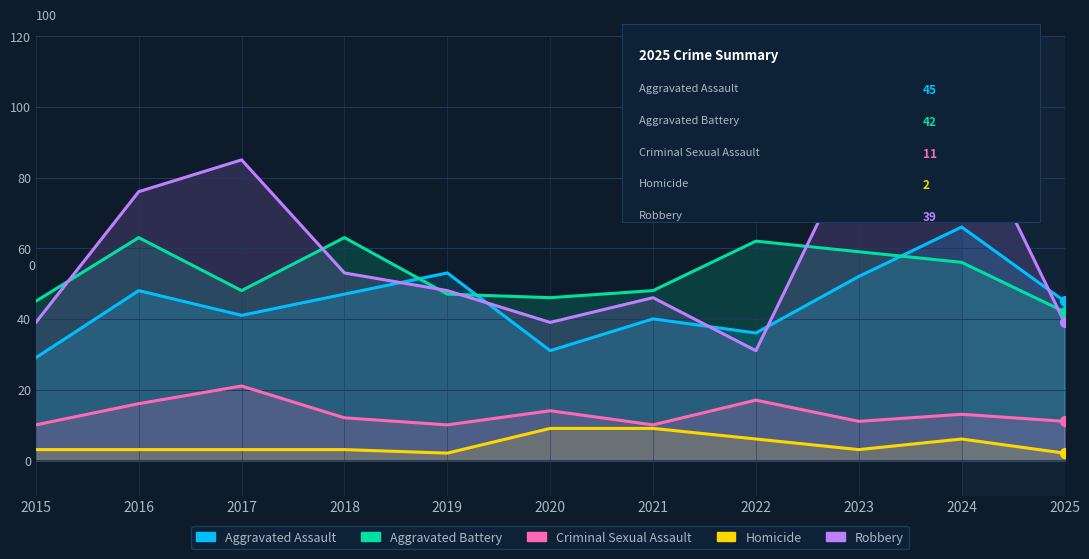

Which series has the widest spread of Y values?

Robbery